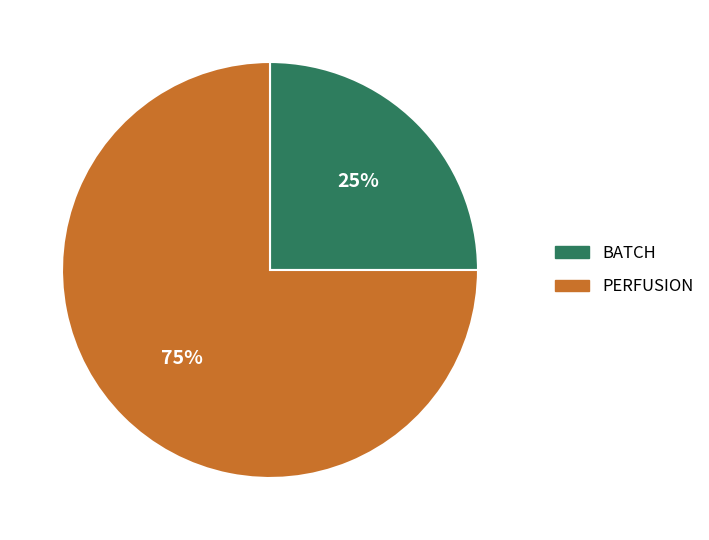

To the nearest percent, what is the difference between the largest and smallest slice percentages?

50%